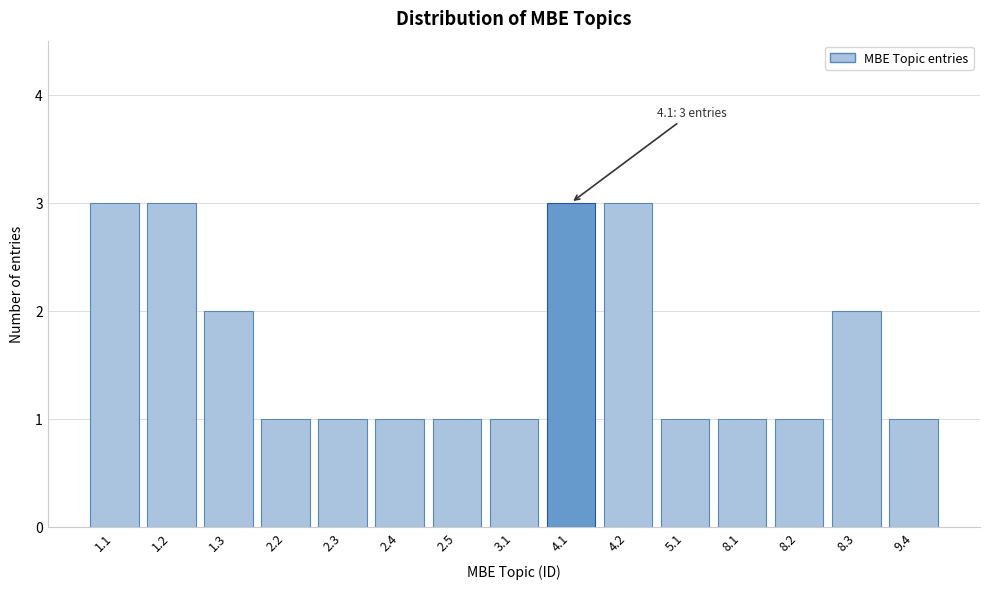

Reading left to right, transcribe all the data shown in this chart.

3	3	2	1	1	1	1	1	3	3	1	1	1	2	1